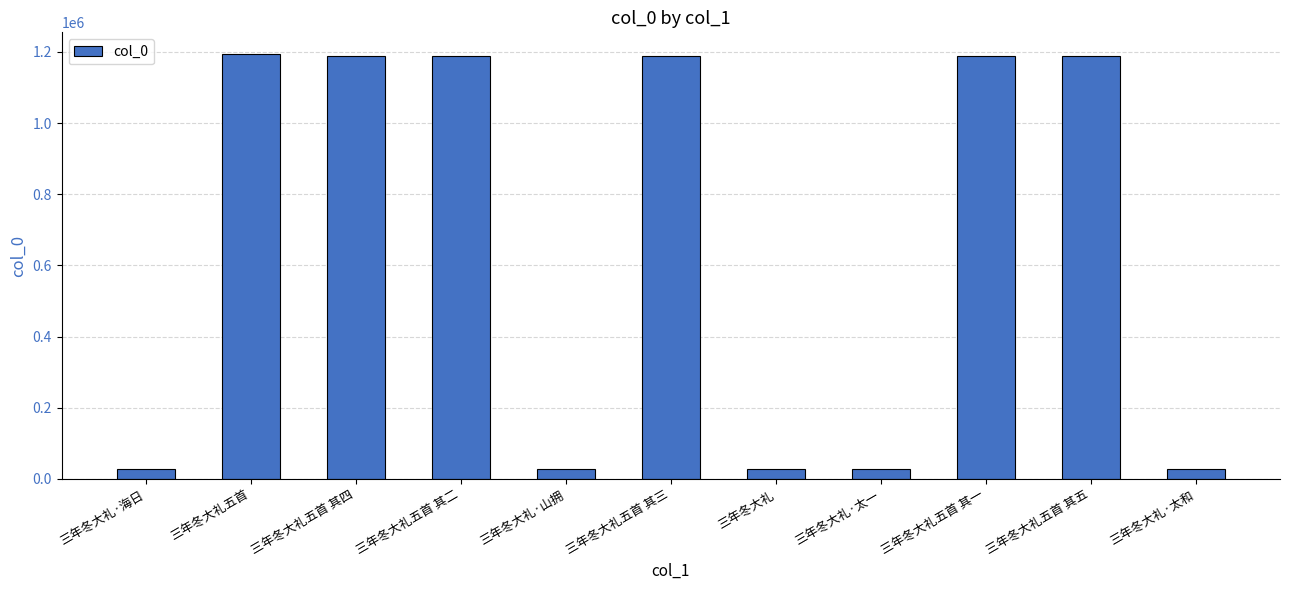

What is the minimum value shown in the chart?

29007